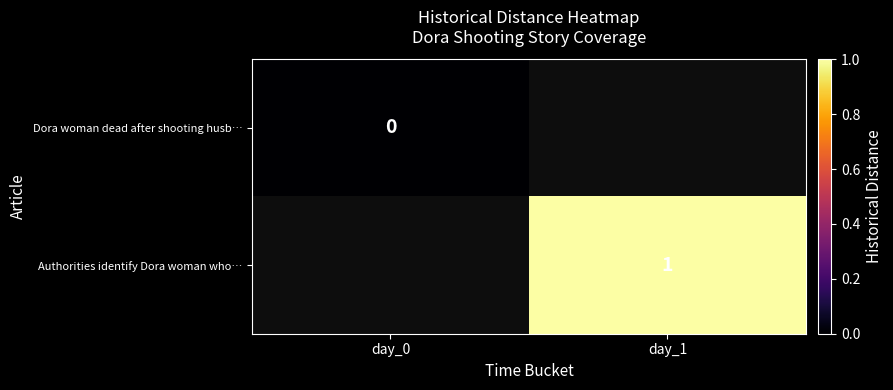

Which label corresponds to the smallest value in the chart?

day_0